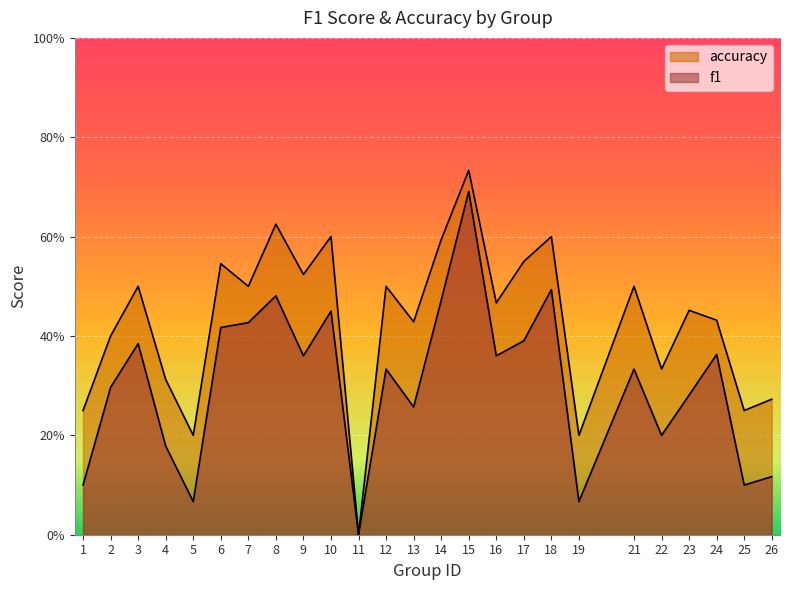

What is the value of the accuracy point at the 25th from the left?

0.3